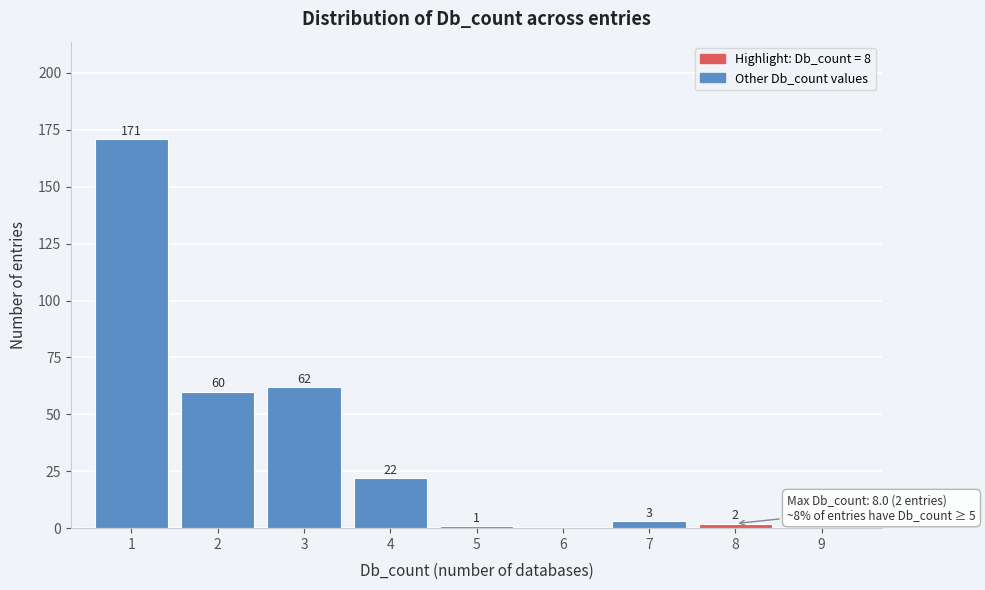

Over which range of the x-axis is the bar tallest?

0.5 to 1.5